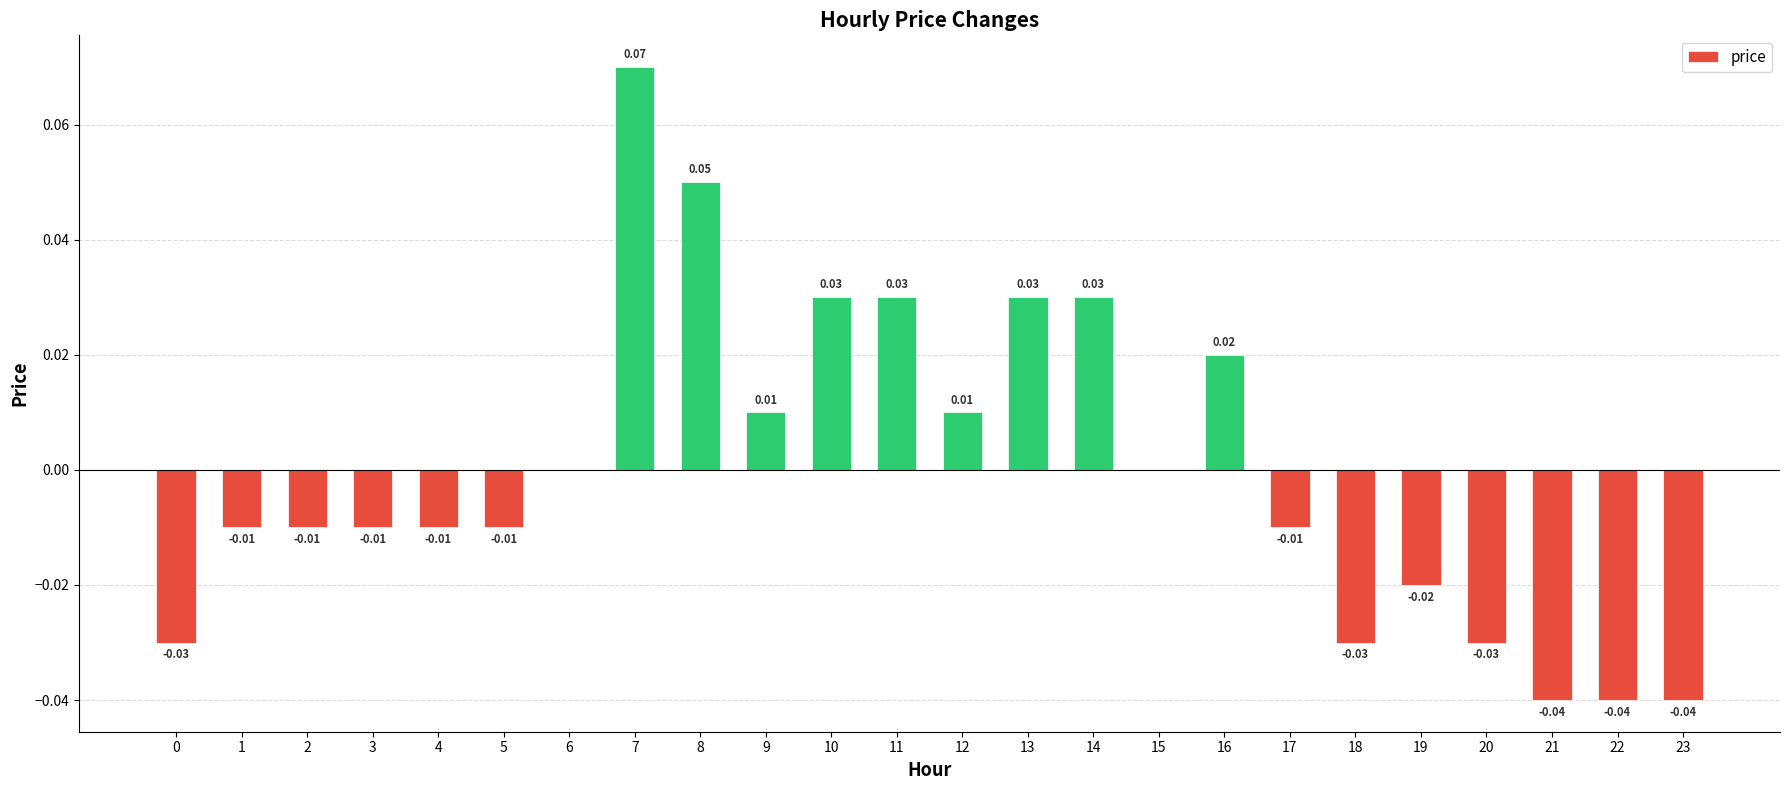

Which label corresponds to the largest value in the chart?

7